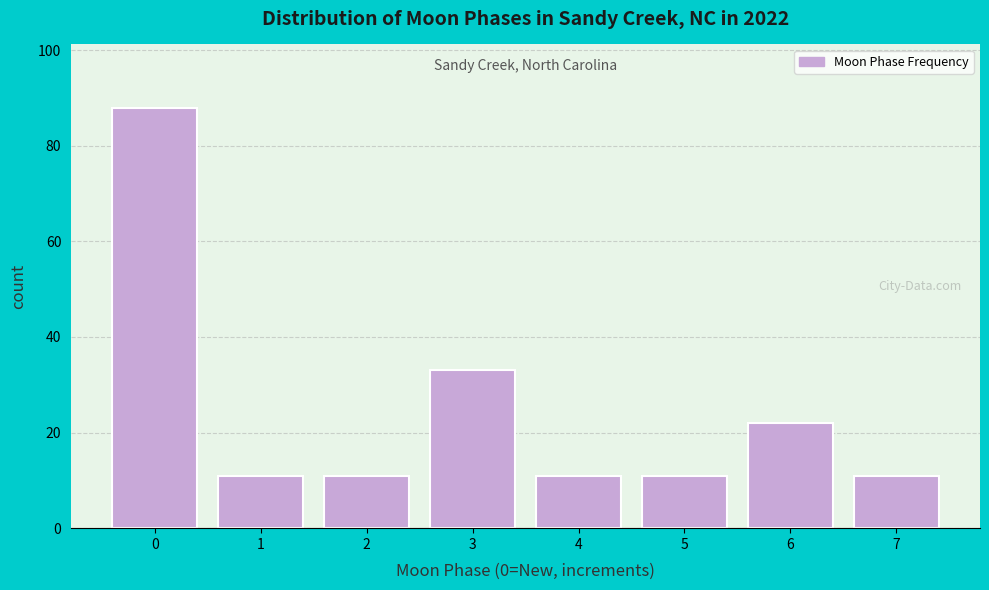

Reading left to right, extract all data points from this chart.

88	11	11	33	11	11	22	11